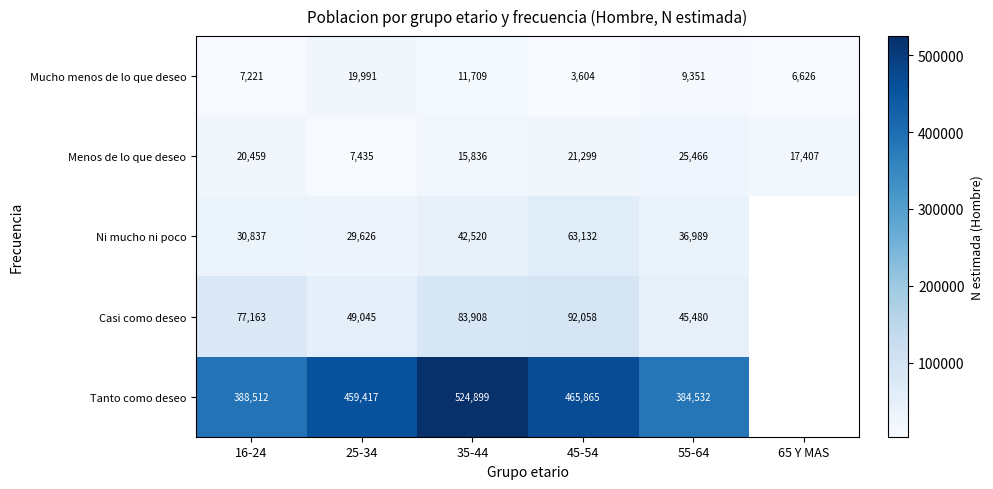

Which category has the highest value in the Menos de lo que deseo series?

55-64